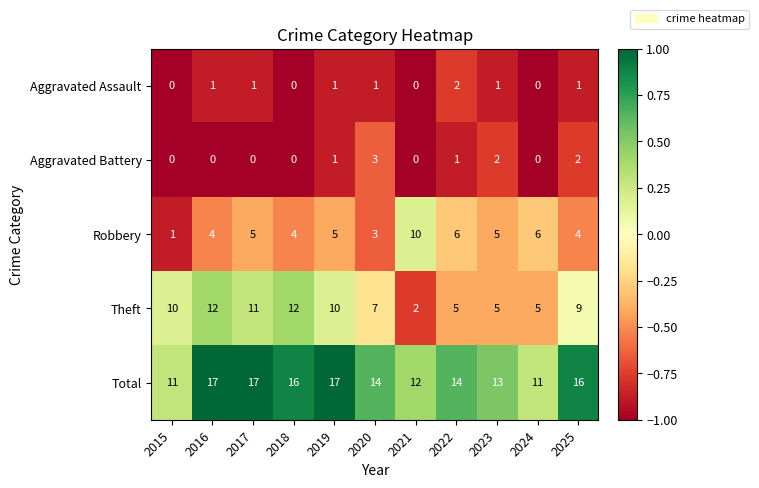

How many Robbery values are between 4 and 6?

8